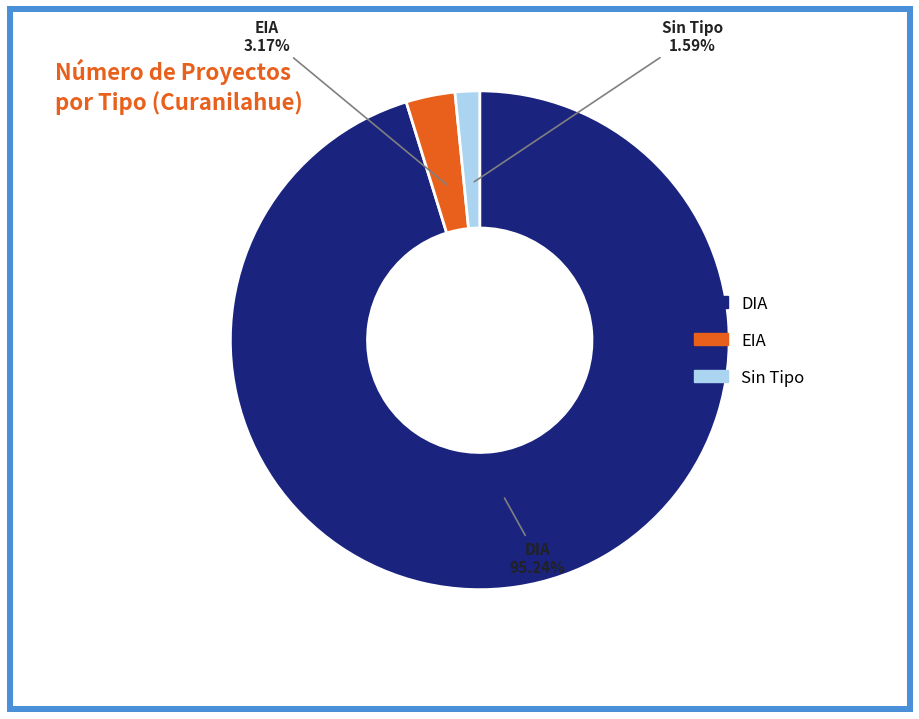

Does any single category account for the majority?

Yes